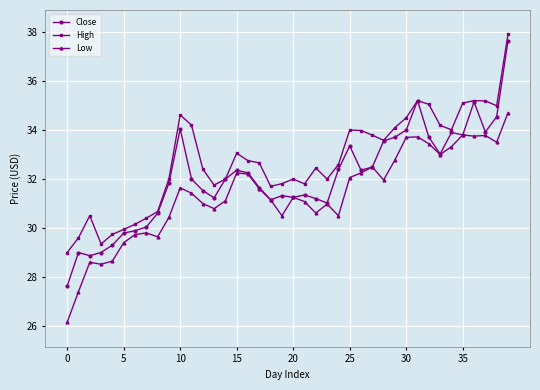

True or false: High and Low intersect in this chart.

False